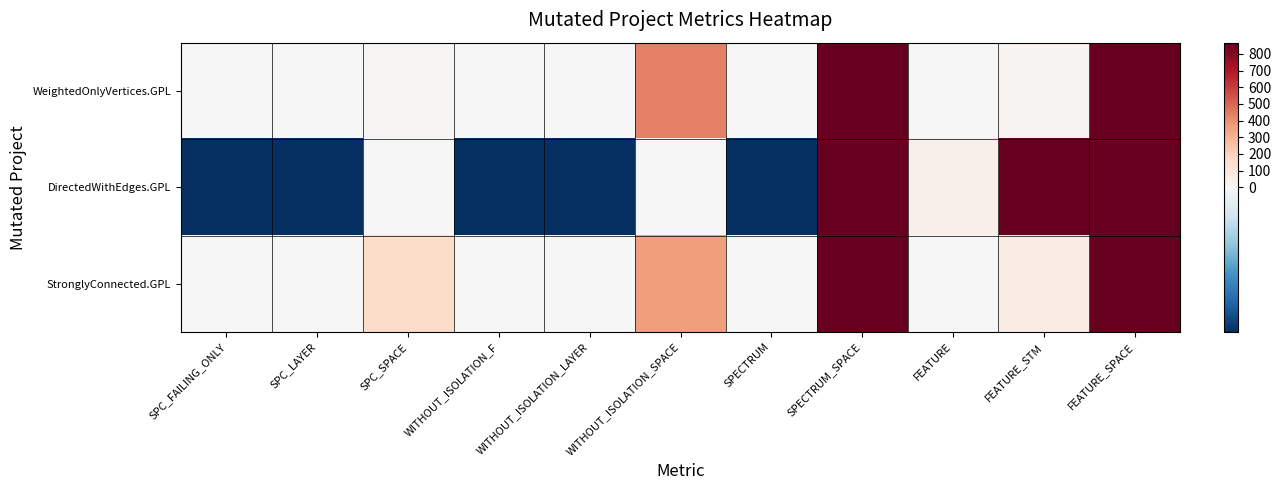

Reading left to right, what are all the values shown in this chart?

WeightedOnlyVertices.GPL: SPC_FAILING_ONLY=1	SPC_LAYER=1	SPC_SPACE=13	WITHOUT_ISOLATION_F=2	WITHOUT_ISOLATION_LAYER=2	WITHOUT_ISOLATION_SPACE=439	SPECTRUM=2	SPECTRUM_SPACE=867	FEATURE=2	FEATURE_STM=25	FEATURE_SPACE=867
DirectedWithEdges.GPL: SPC_FAILING_ONLY=-1	SPC_LAYER=-1	SPC_SPACE=0	WITHOUT_ISOLATION_F=-1	WITHOUT_ISOLATION_LAYER=-1	WITHOUT_ISOLATION_SPACE=0	SPECTRUM=-1	SPECTRUM_SPACE=867	FEATURE=47	FEATURE_STM=867	FEATURE_SPACE=867
StronglyConnected.GPL: SPC_FAILING_ONLY=2	SPC_LAYER=2	SPC_SPACE=157	WITHOUT_ISOLATION_F=2	WITHOUT_ISOLATION_LAYER=2	WITHOUT_ISOLATION_SPACE=360	SPECTRUM=1	SPECTRUM_SPACE=867	FEATURE=5	FEATURE_STM=62	FEATURE_SPACE=867